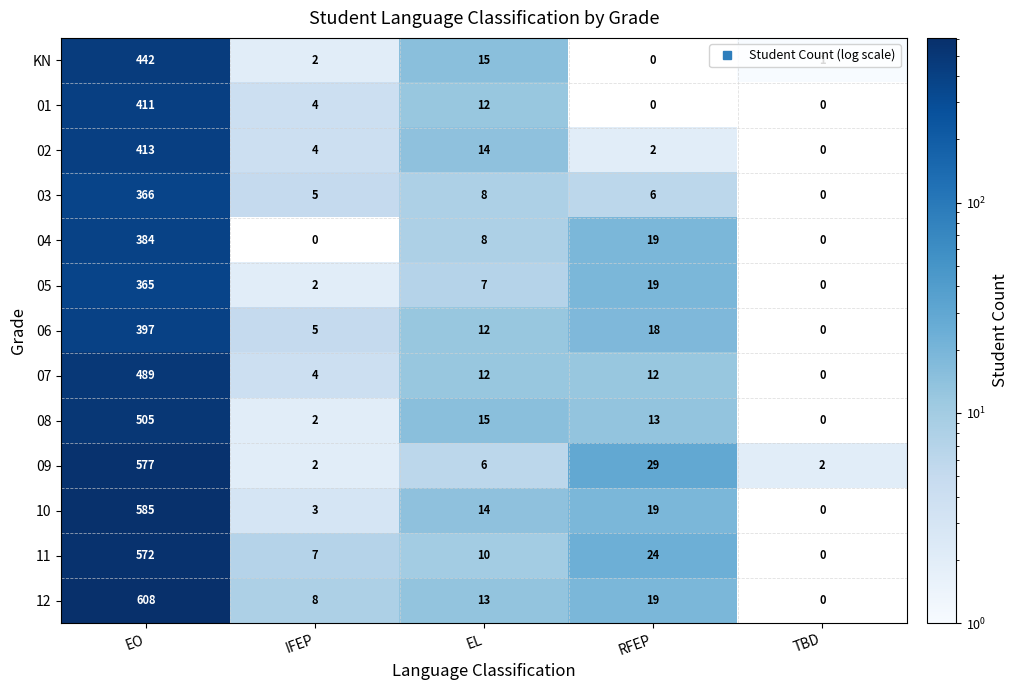

Where does the 07 series first go above 12?

EO